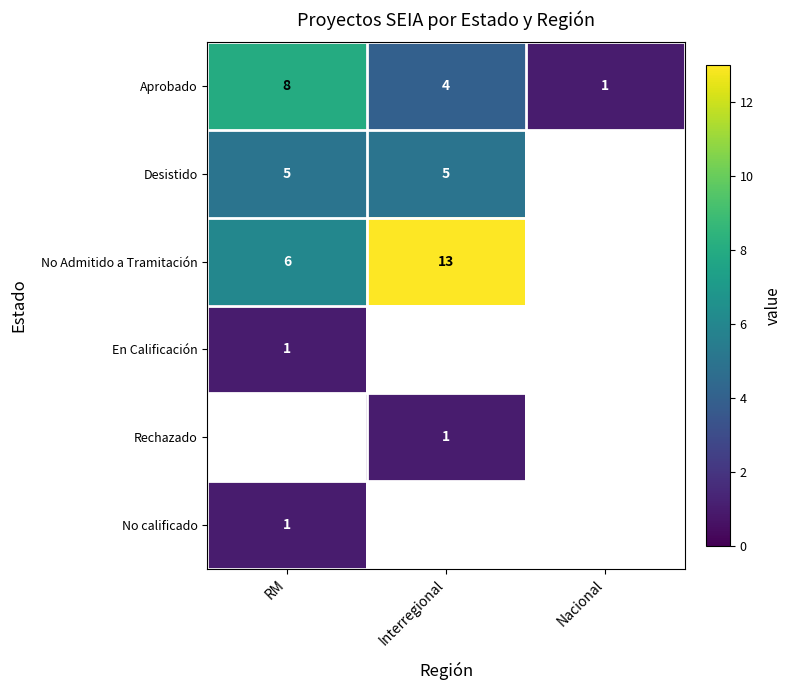

Which series has the largest range (max minus min)?

Aprobado